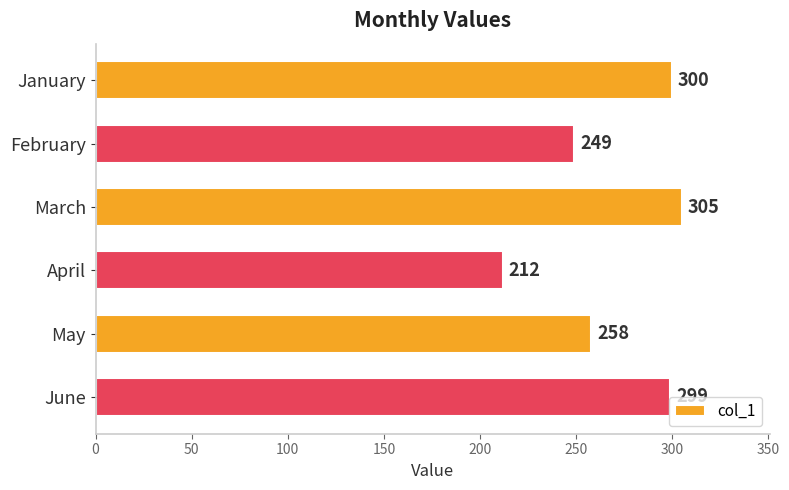

Rank the categories by value from highest to lowest.

March, January, June, May, February, April